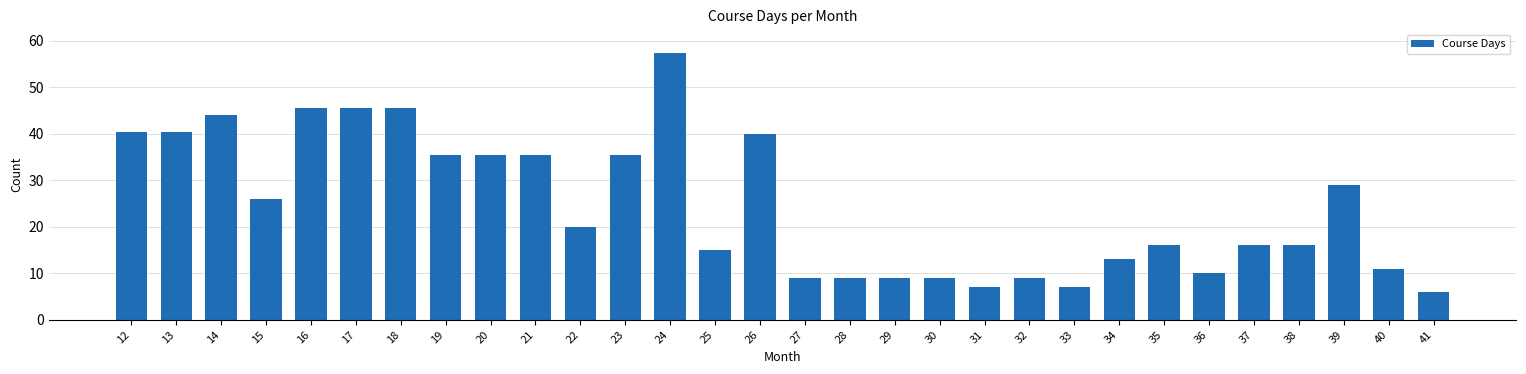

At which label does the data first exceed 20?

12